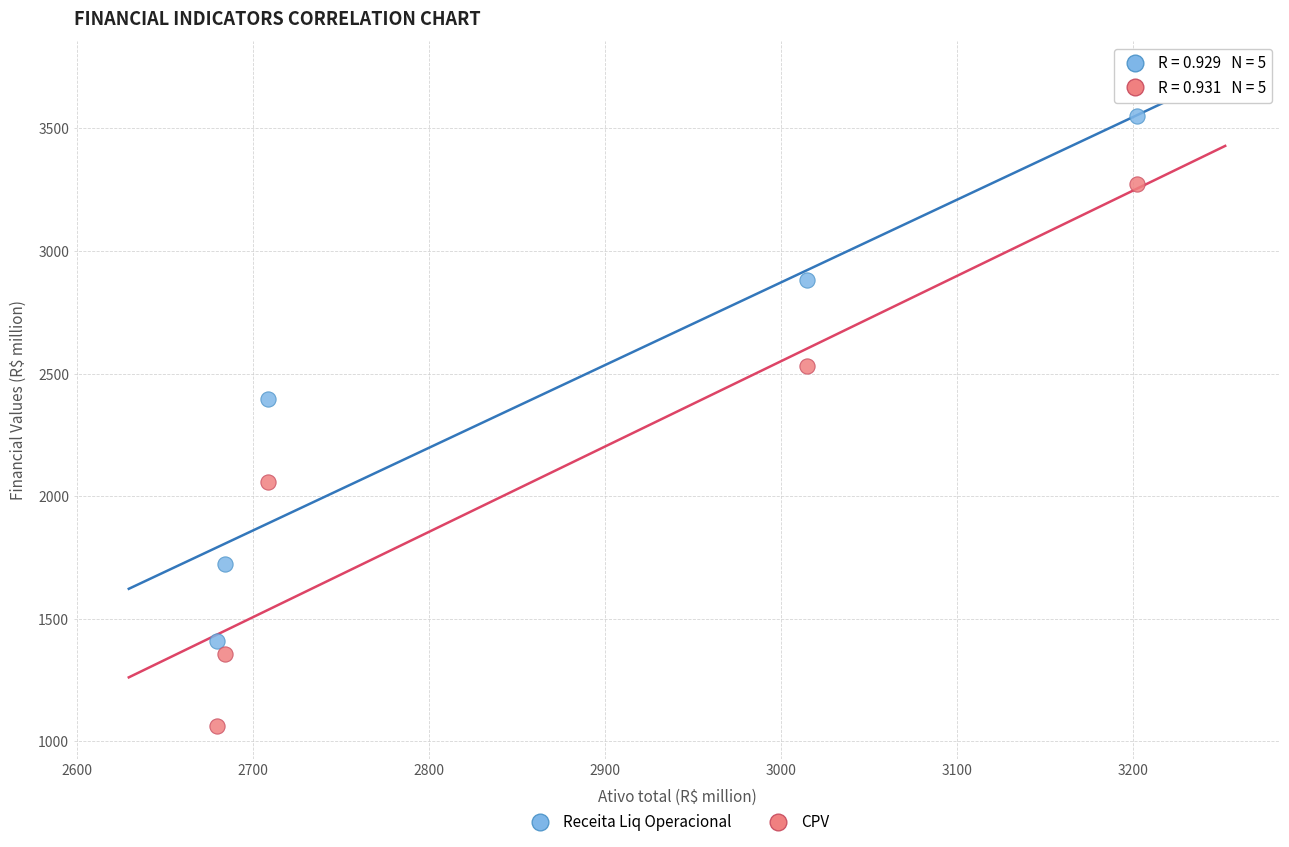

Which series contains the highest Y value?

Receita Liq Operacional